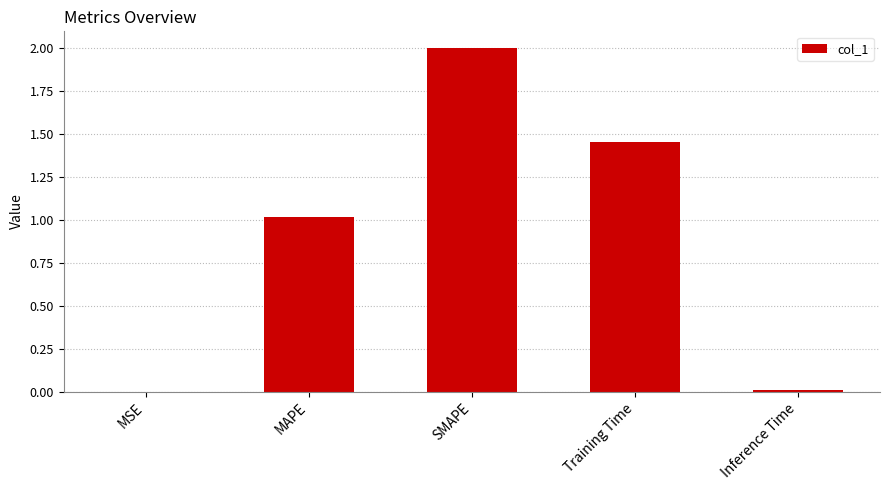

Does the chart contain stacked bars?

No